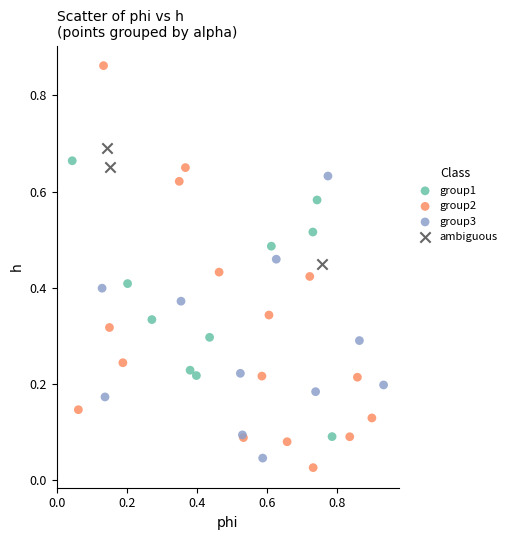

What are all the series names shown in the legend?

group1, group2, group3, ambiguous